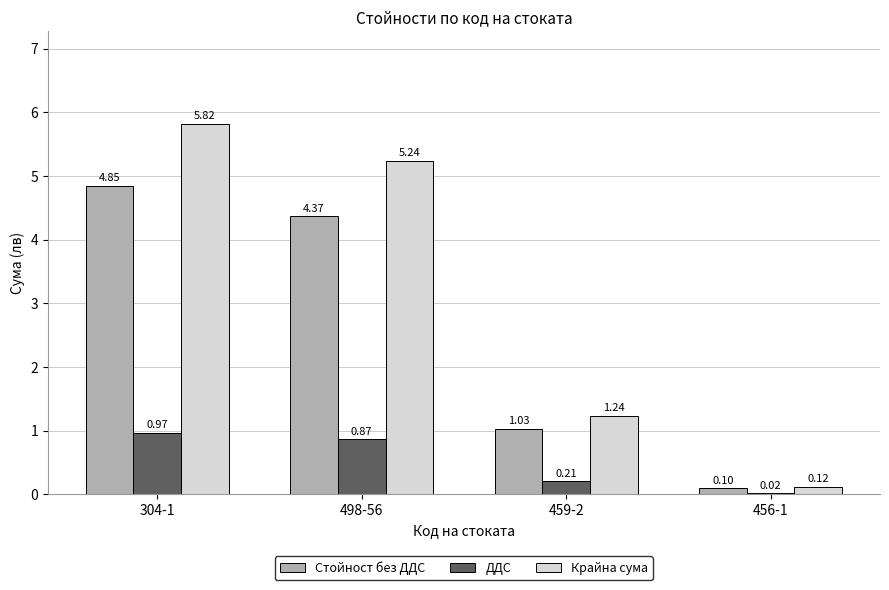

What is the sum of the Стойност без ДДС values at 498-56 and 304-1?

9.2